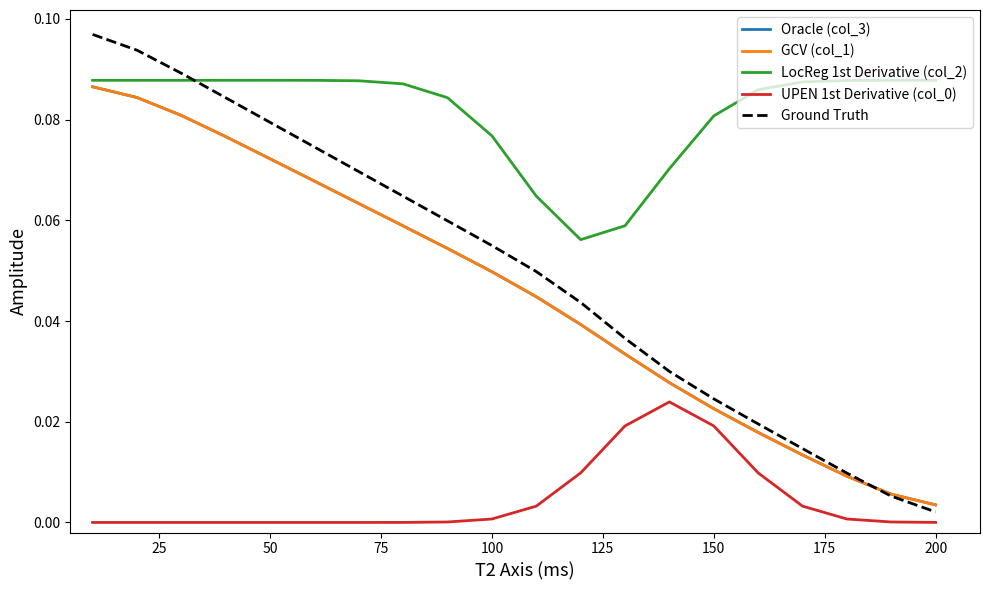

True or false: LocReg 1st Derivative (col_2) and Oracle (col_3) intersect in this chart.

False